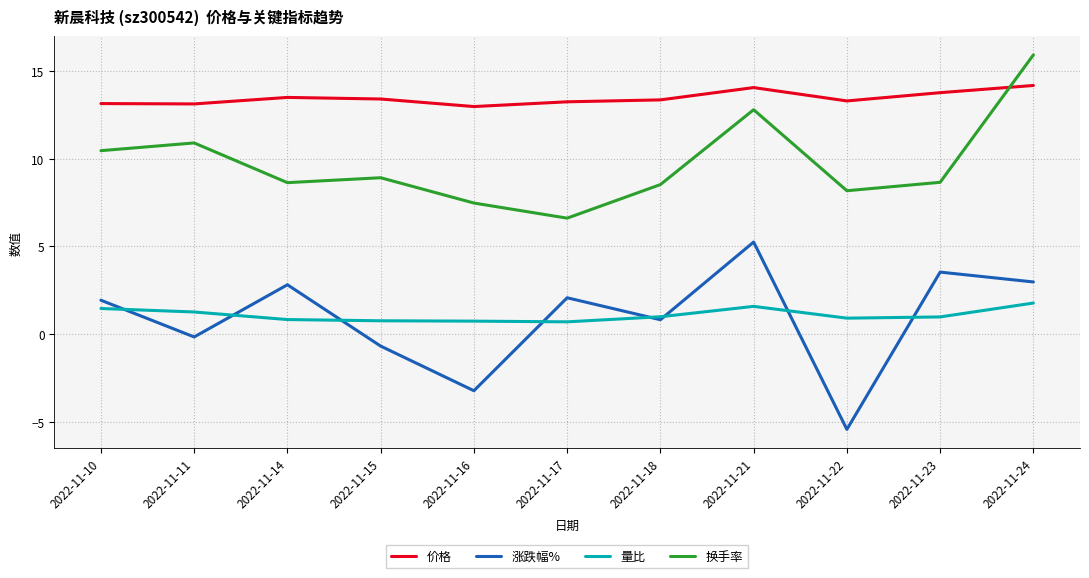

Is it true that 涨跌幅% equals -0.1 at 2022-11-11?

True